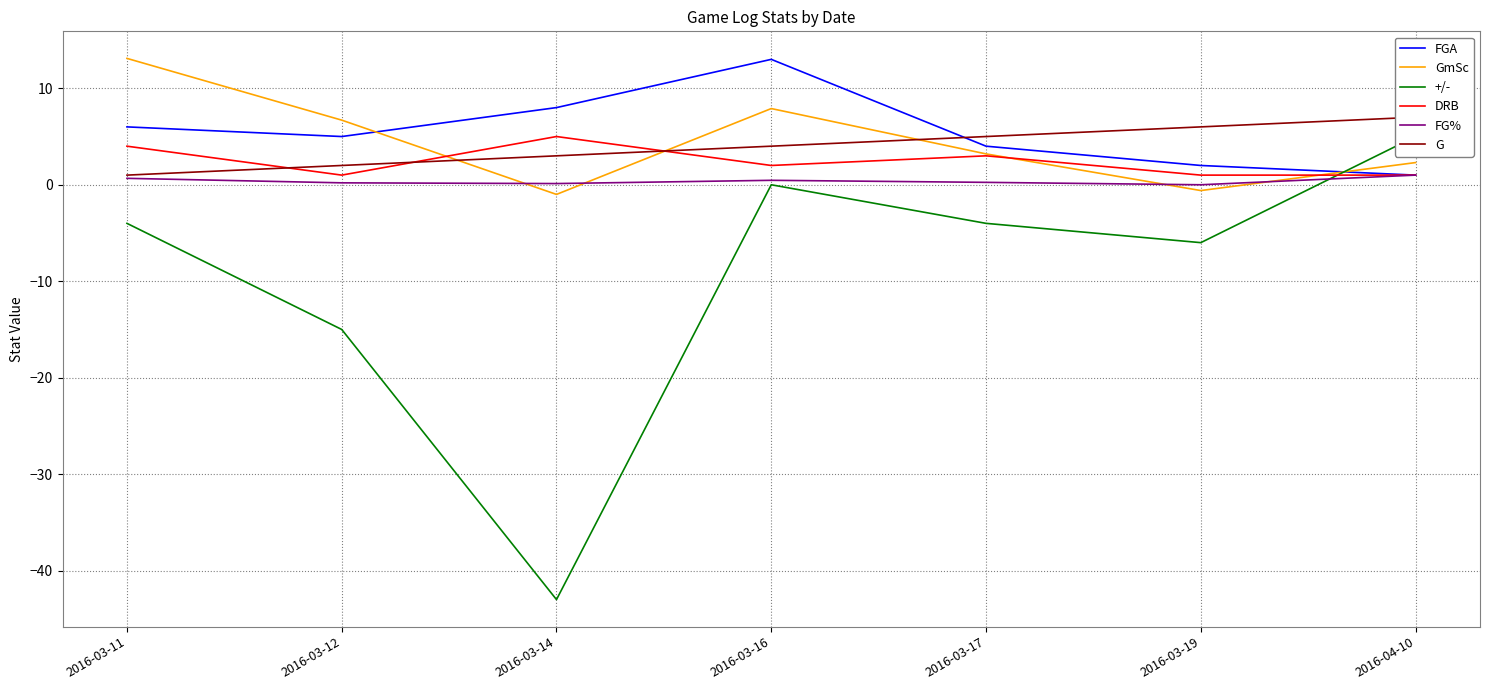

How many lines are shown in the chart?

6